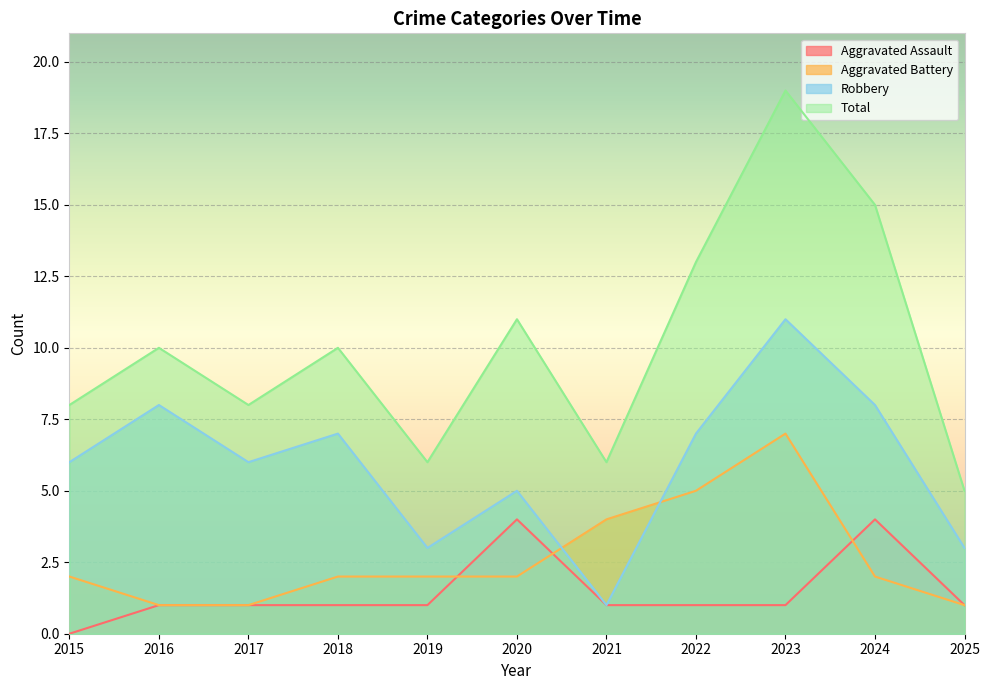

Which series has the largest total across all categories?

Total